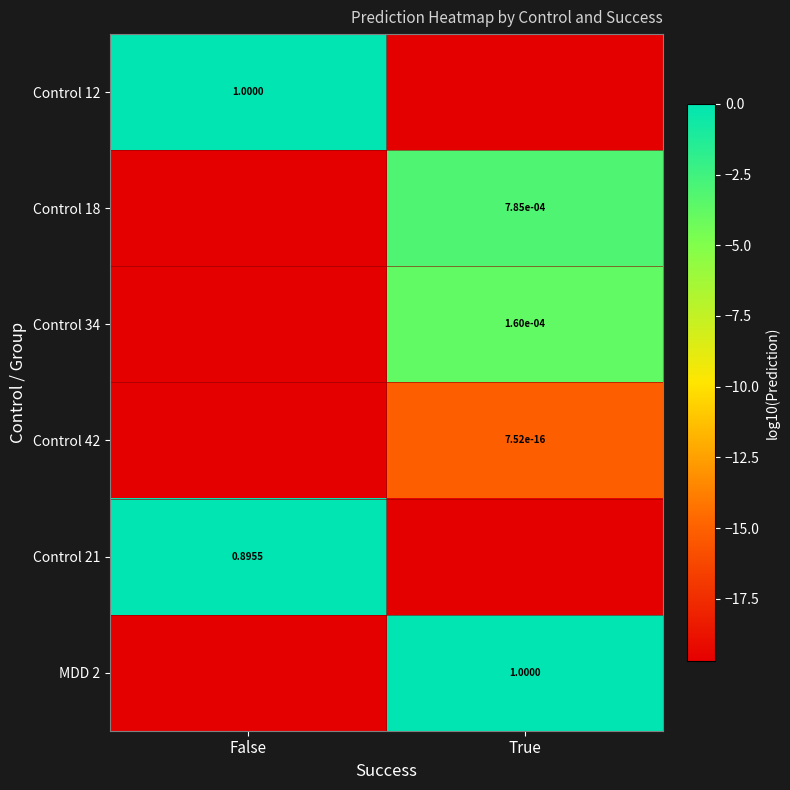

At which category is the sum across all series the highest?

True